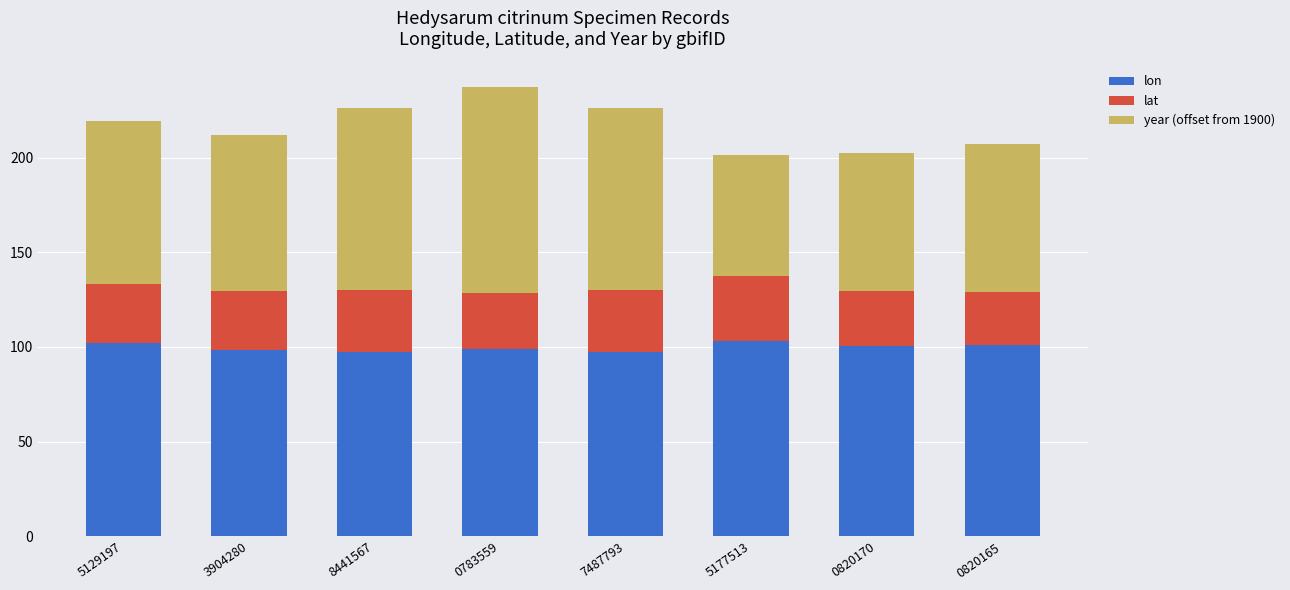

What is the total value across all series at 5177513?

201.3